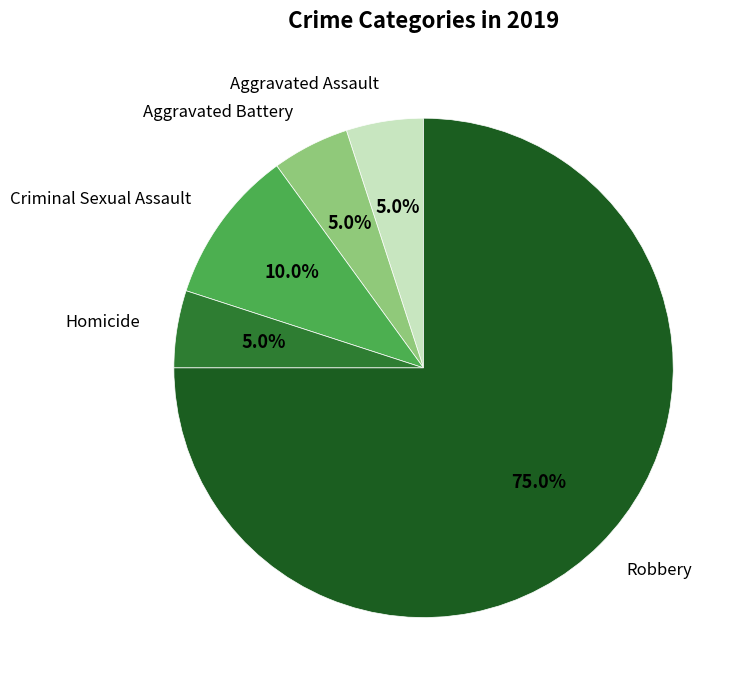

Is there any slice that represents more than half of the pie?

Yes